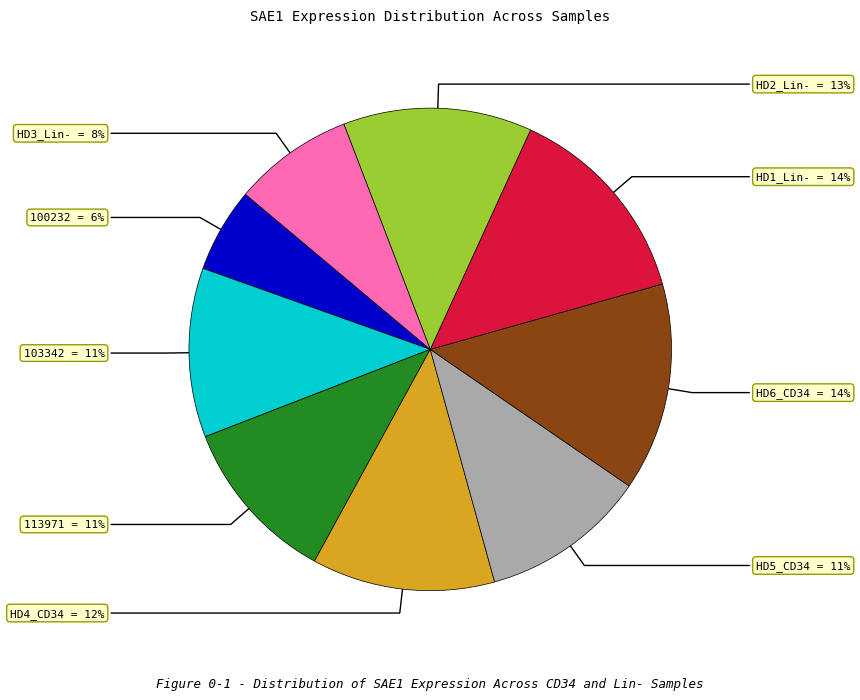

How many segments does this pie chart have?

9